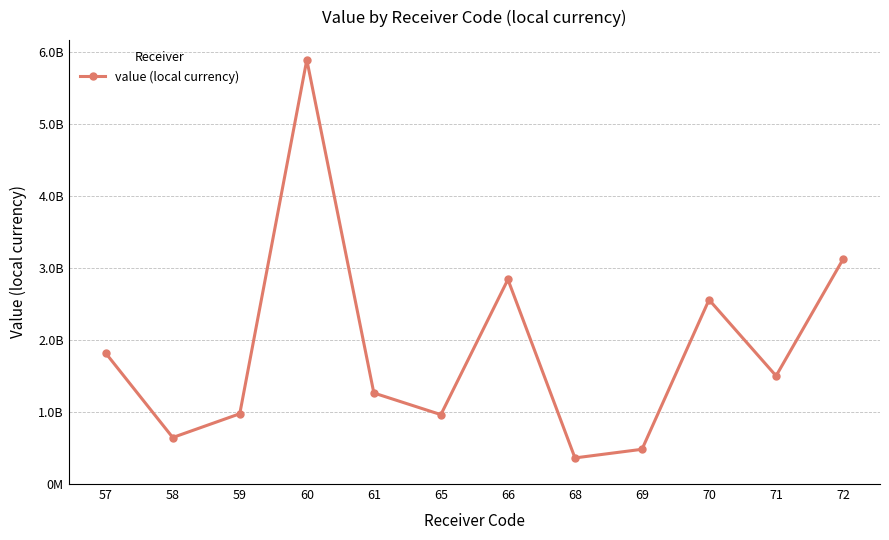

The value at 61 is 865473618.1. True or false?

False